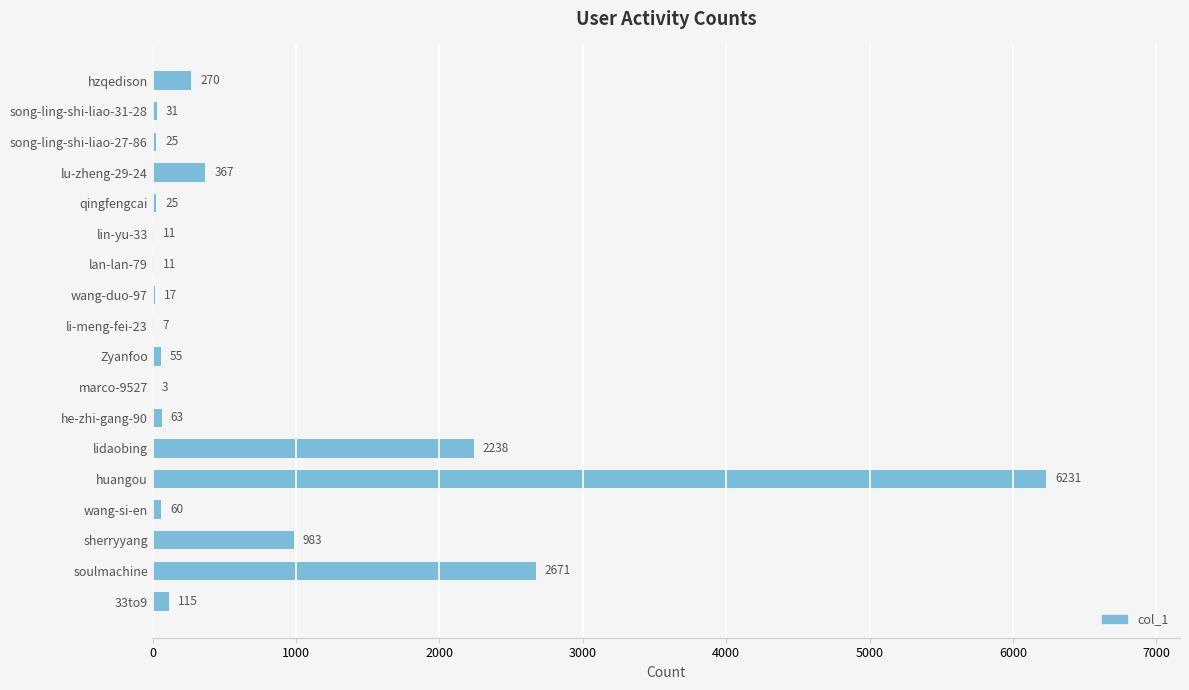

What is the ratio of the value at sherryyang to the value at Zyanfoo?

17.9